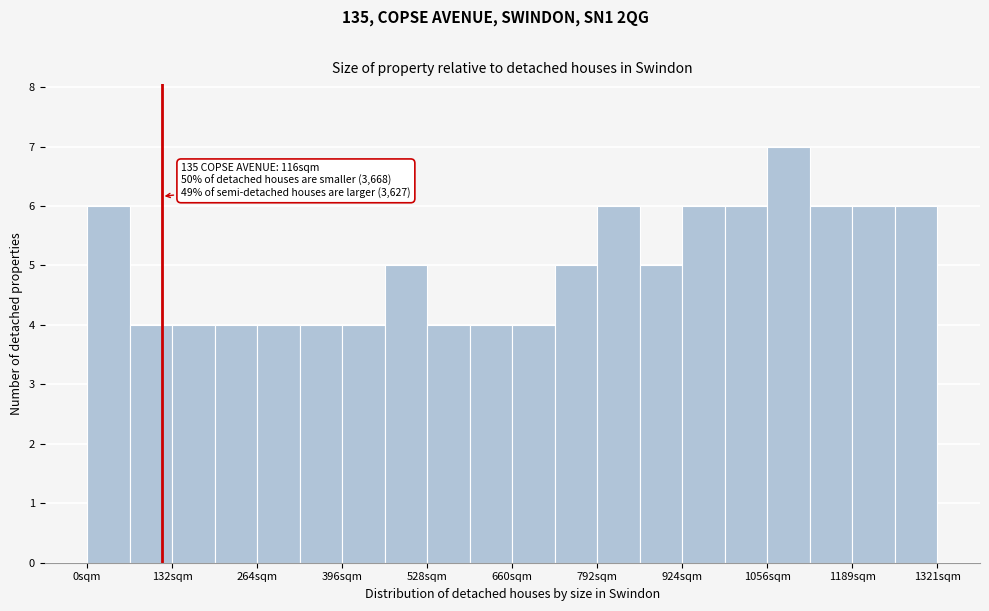

Read against the x-axis, roughly where is the centre of the tallest bar?

1080